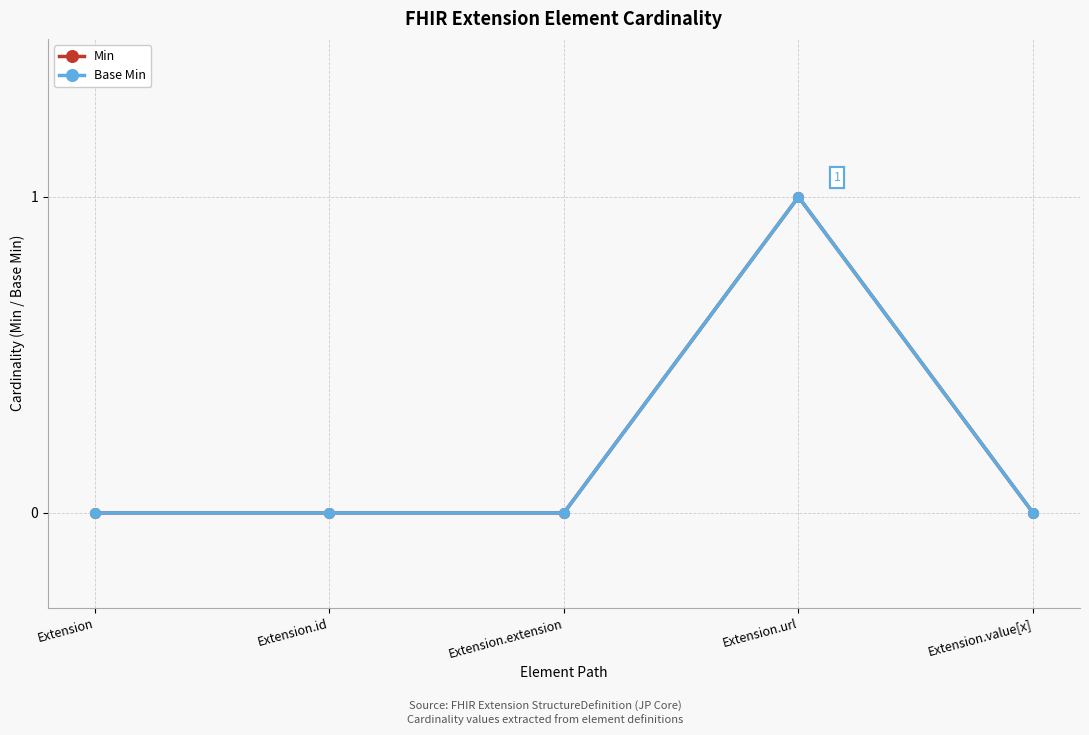

True or false: Min and Base Min intersect in this chart.

False